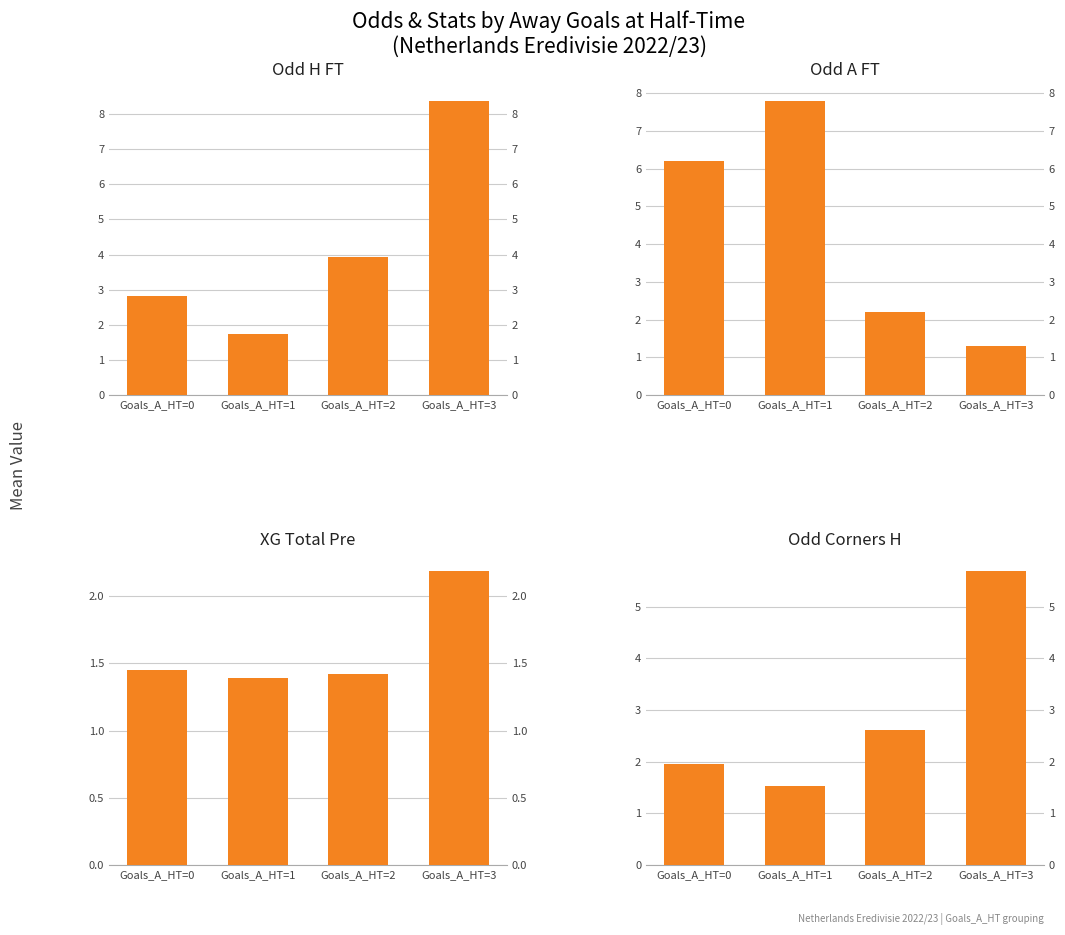

Where is Odd A FT nearest to the value 4?

Goals_A_HT=2